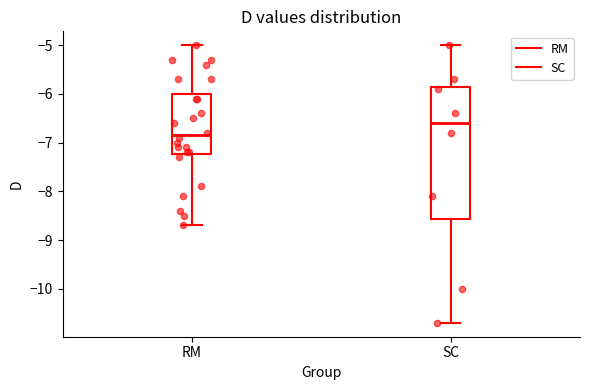

Which box's median line is the lowest?

RM